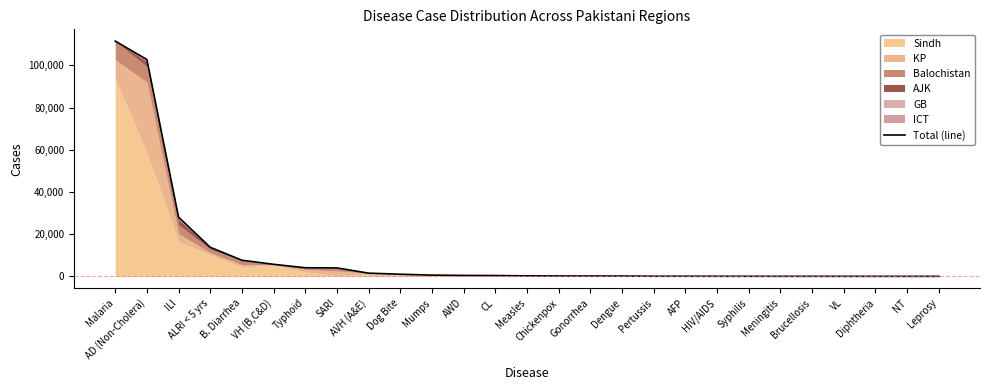

At which category does the chart reach its minimum across all series?

Leprosy